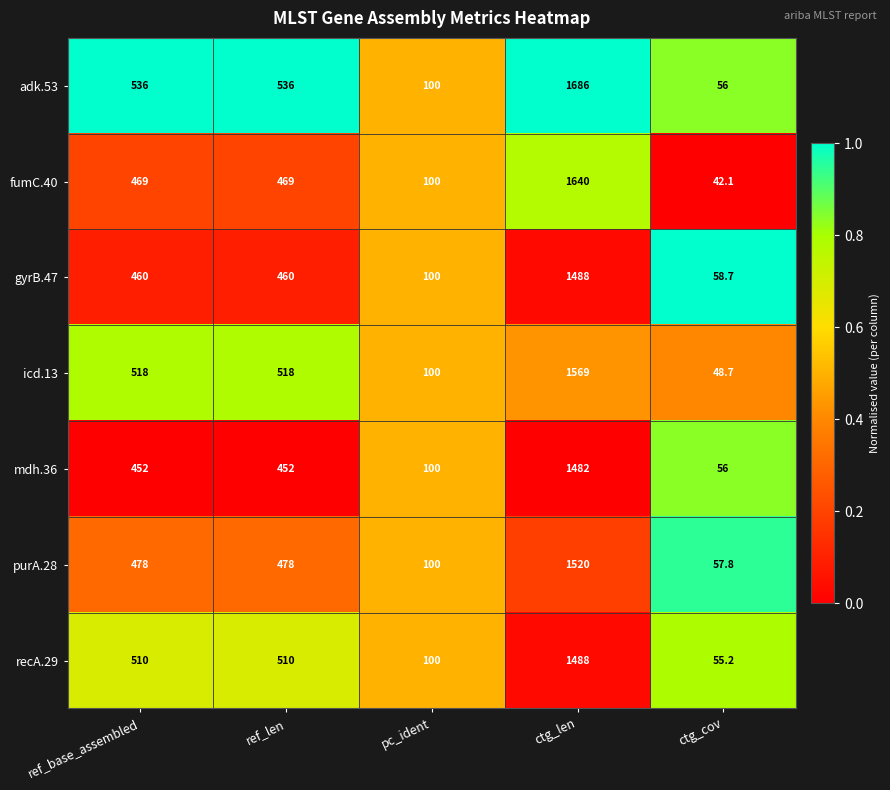

The adk.53 series shows 1686.0 at ctg_len. True or false?

True